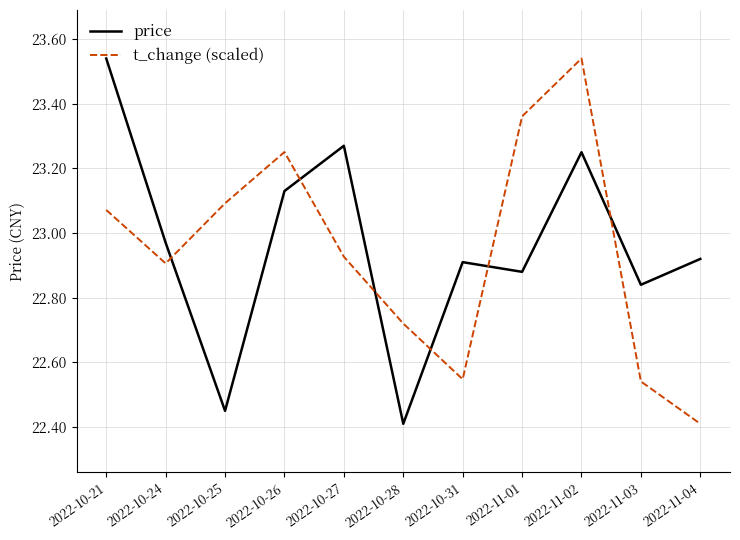

Which label corresponds to the largest value in the chart?

2022-10-21